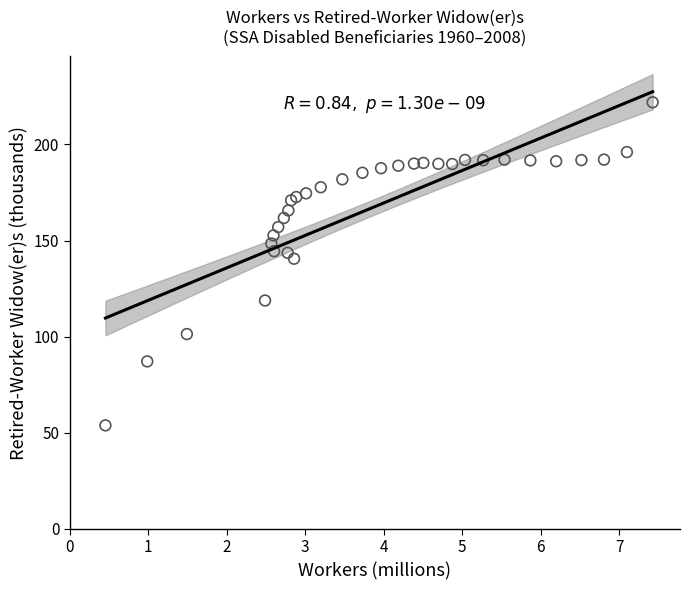

What Y value in the scatter plot is closest to 137?

140.5